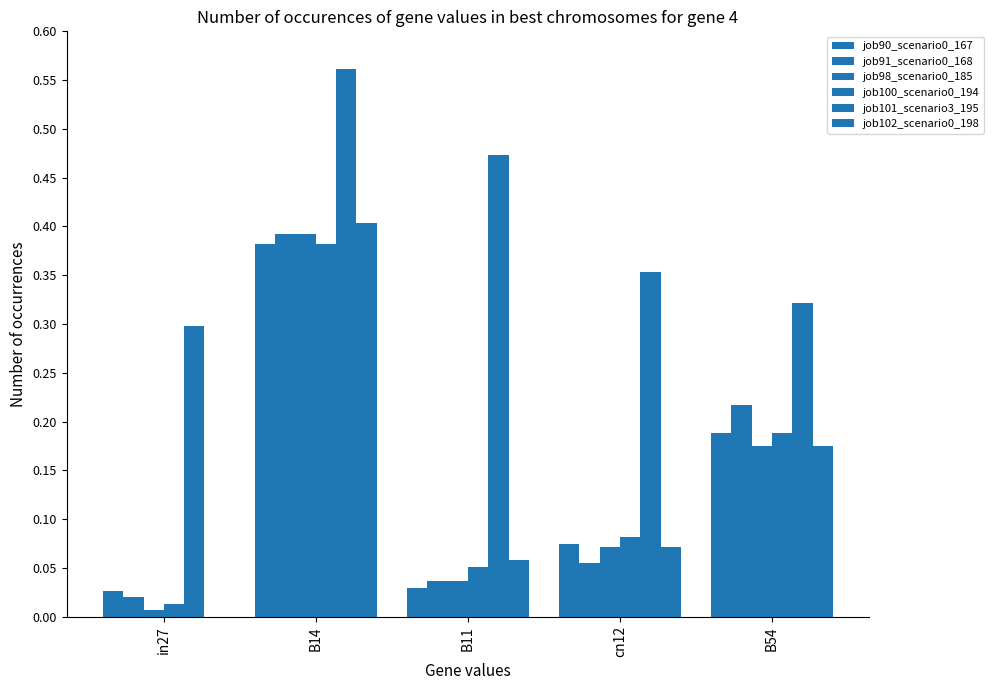

Read the job98_scenario0_185 value at B14.

0.4